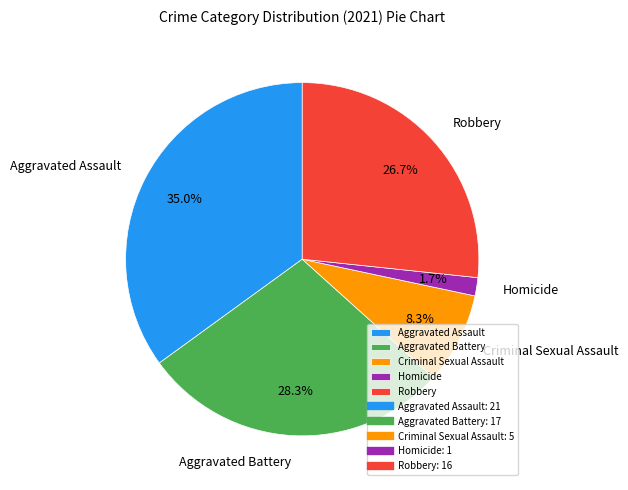

Which category has the smallest portion of the pie?

Homicide